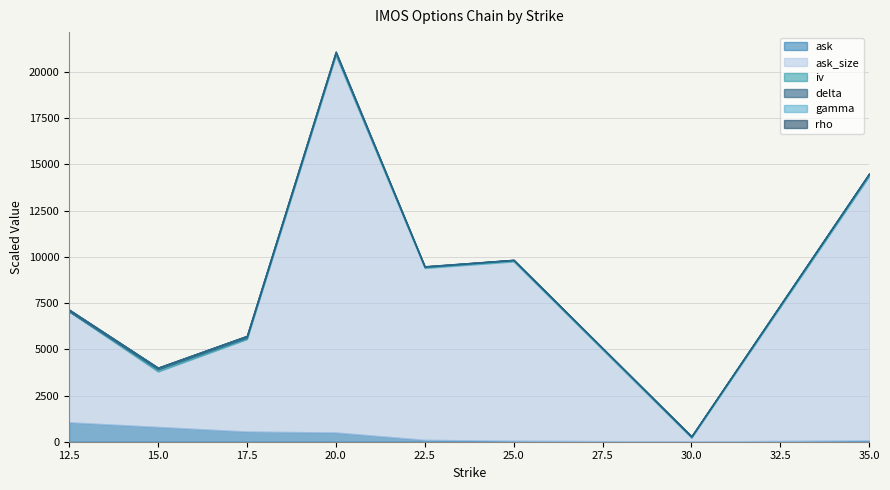

True or false: delta and ask_size cross at least once.

False